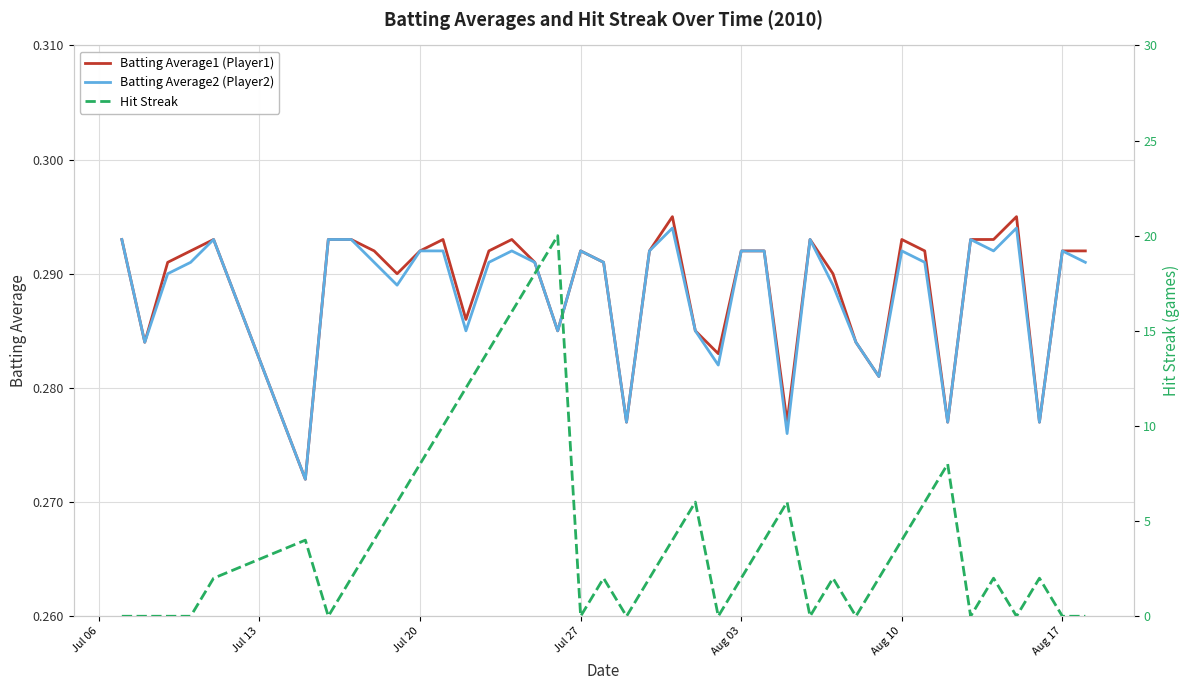

Is it true that Batting Average1 equals 0.1 at 20?

False